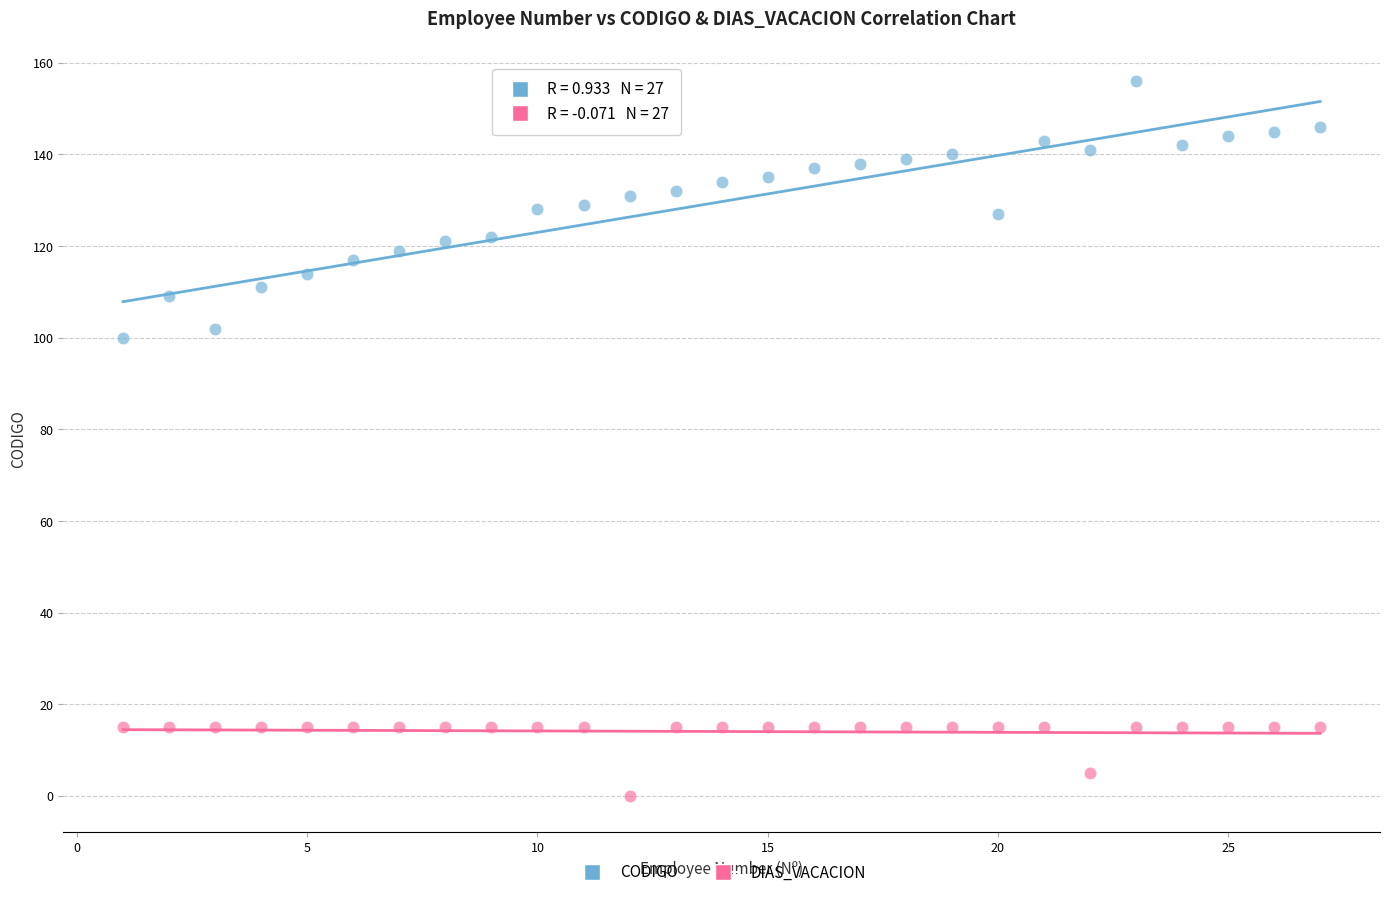

In the DIAS_VACACION series, what Y value is closest to 7?

5